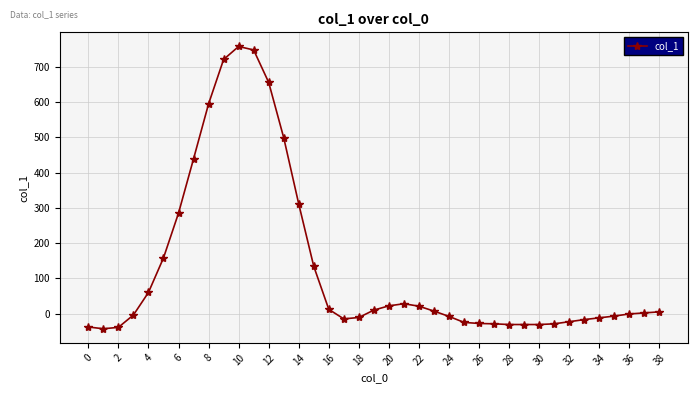

What is the maximum value shown in the chart?

758